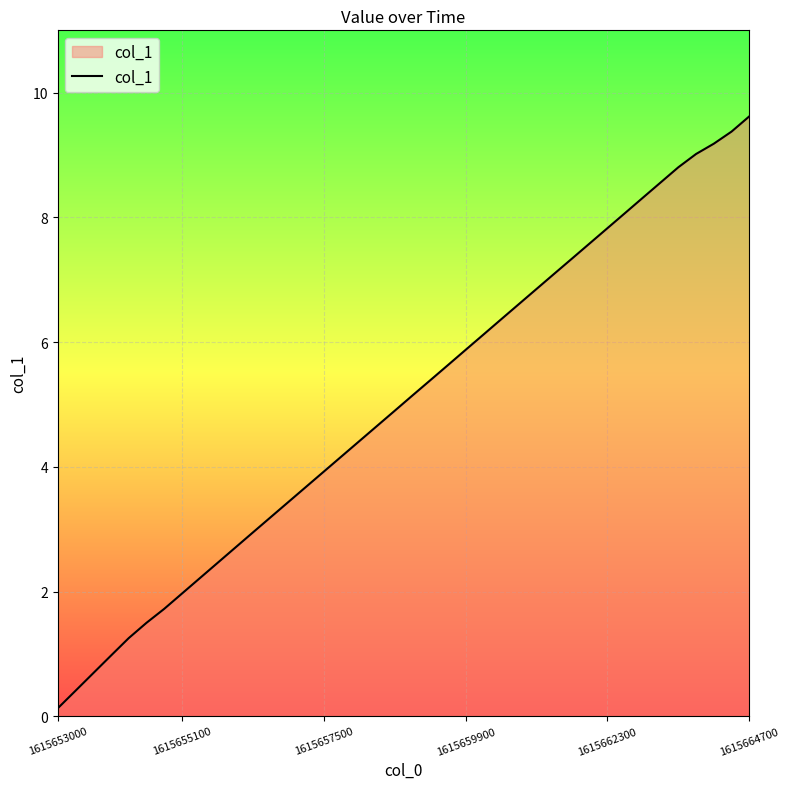

What is the difference between the second highest and second lowest values?

9.0